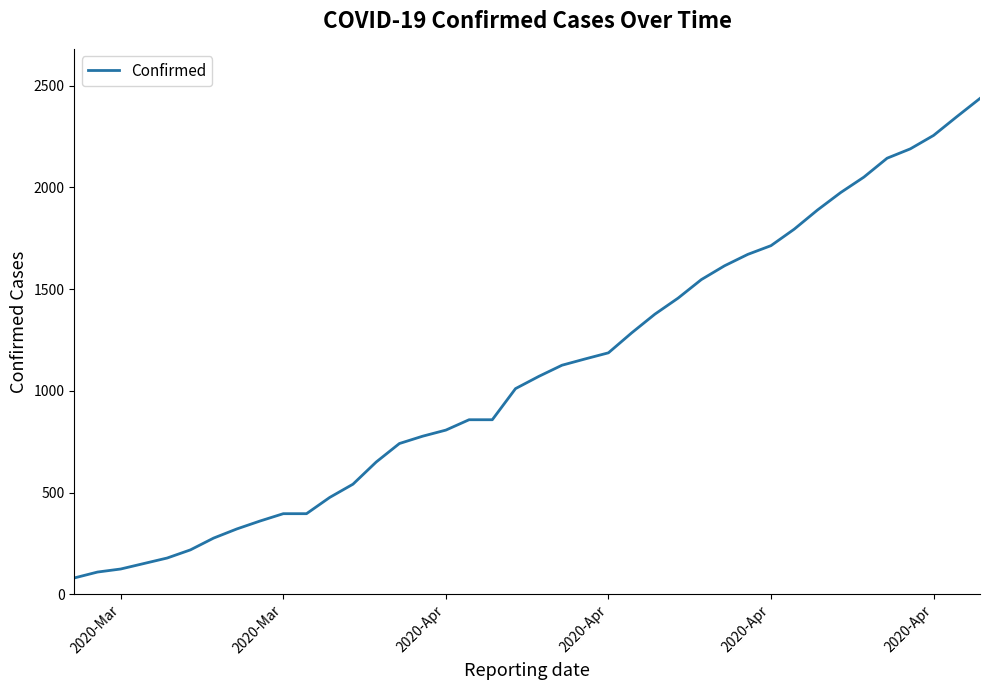

What is the smallest value displayed?

80